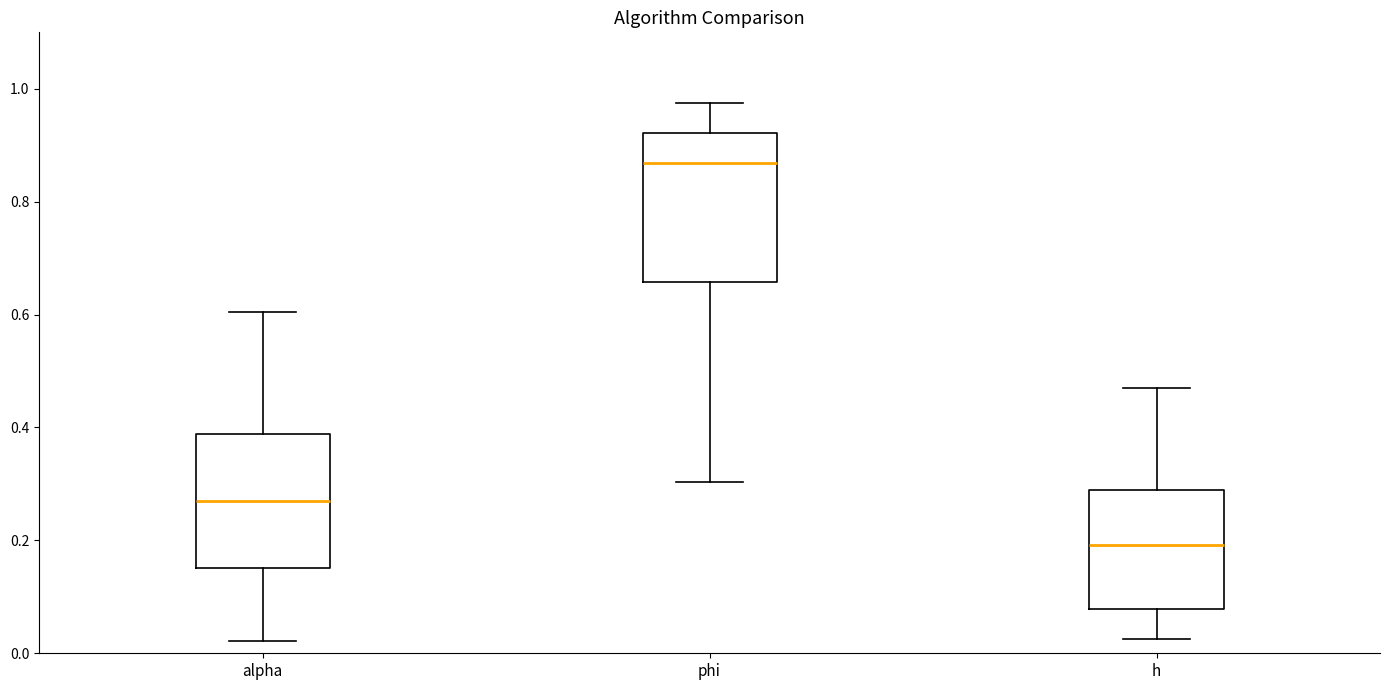

Comparing the boxes themselves (not the whiskers), which one is the tallest?

phi